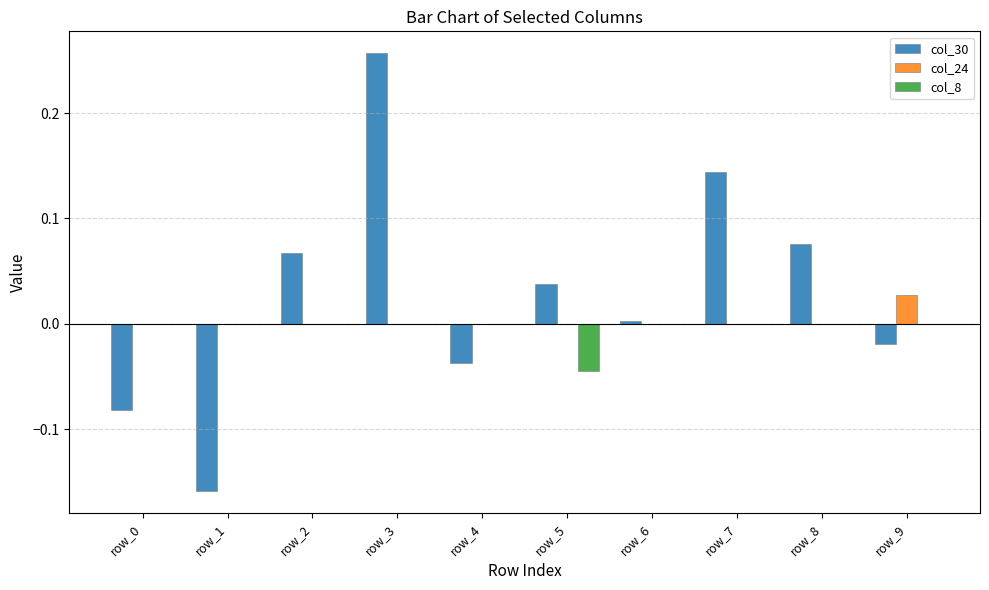

The value of col_8 at row_5 is -0.1. True or false?

False